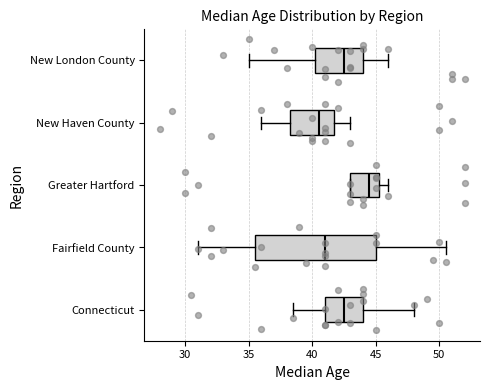

Reading bottom to top, transcribe this box plot: for each box, give where its median line is, the range the box spans, and where its two whiskers end, as read against the x-axis. The values are not printed on the chart, so give them approximately, as read against the axis.

Connecticut: median 42.5, box 41.0 to 44.0, whiskers 38.5 to 48.0
Fairfield County: median 41.0, box 35.5 to 45.0, whiskers 31.0 to 50.5
Greater Hartford: median 44.5, box 43.0 to 45.5, whiskers 43.0 to 46.0
New Haven County: median 40.5, box 38.5 to 42.0, whiskers 36.0 to 43.0
New London County: median 42.5, box 40.5 to 44.0, whiskers 35.0 to 46.0